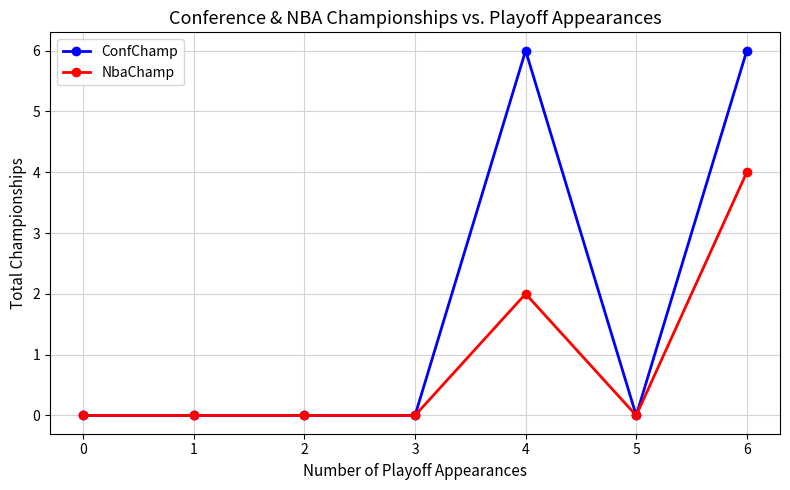

What is the value of the ConfChamp point at the 5th from the left?

6